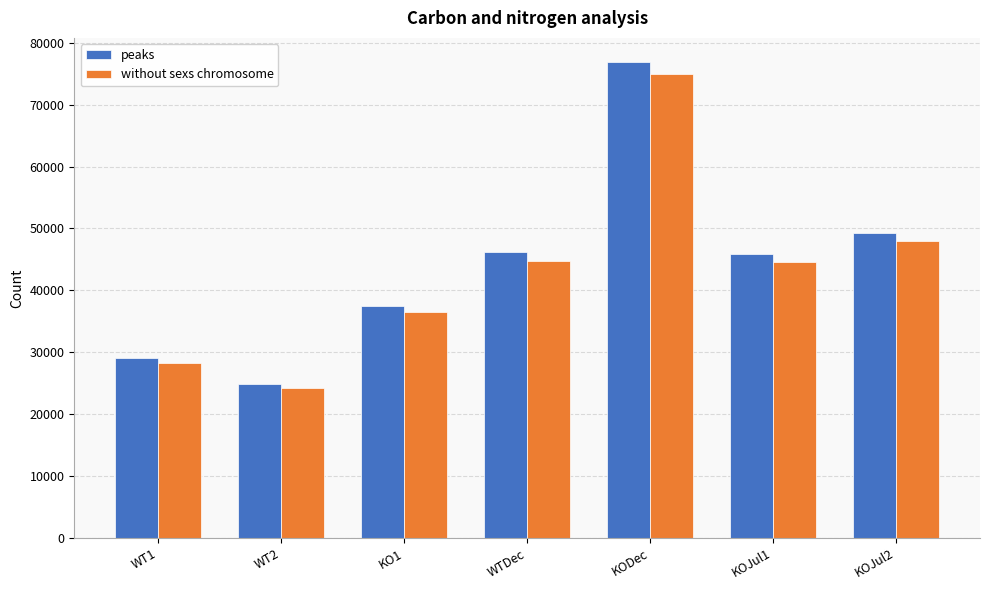

What is the difference between the maximum and minimum values in the peaks series?

52028